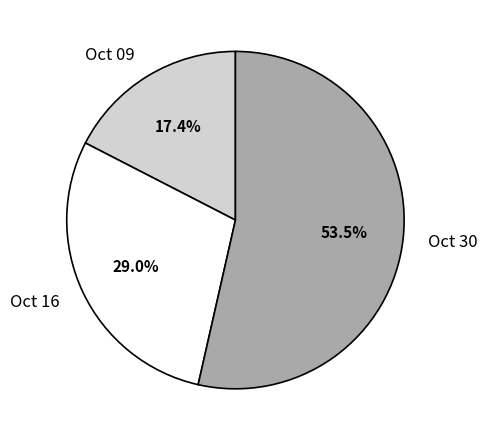

Is there any slice that represents more than half of the pie?

Yes